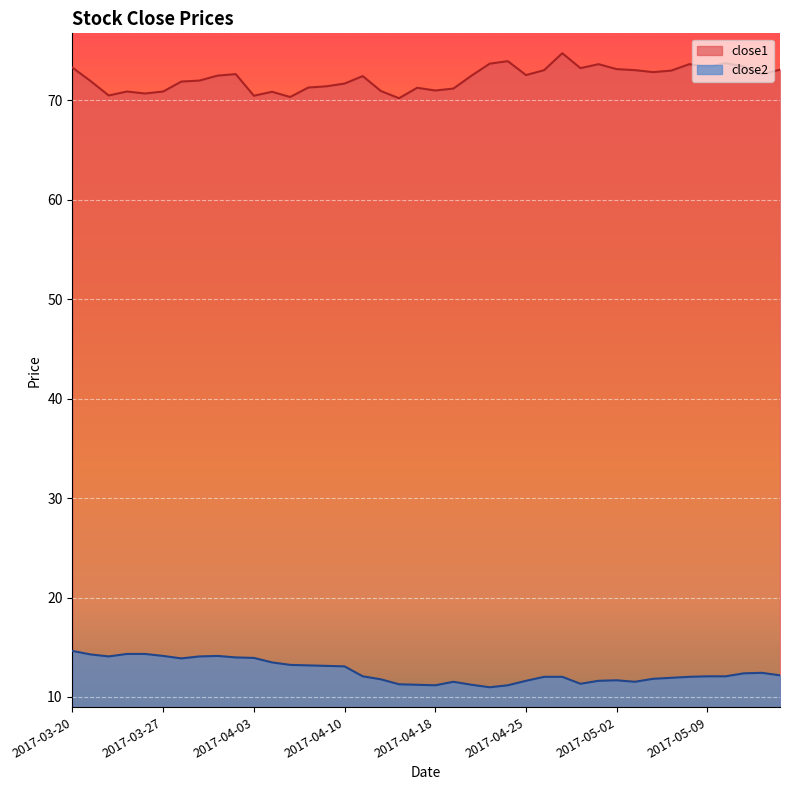

Read the close1 value at 2017-03-21.

71.9